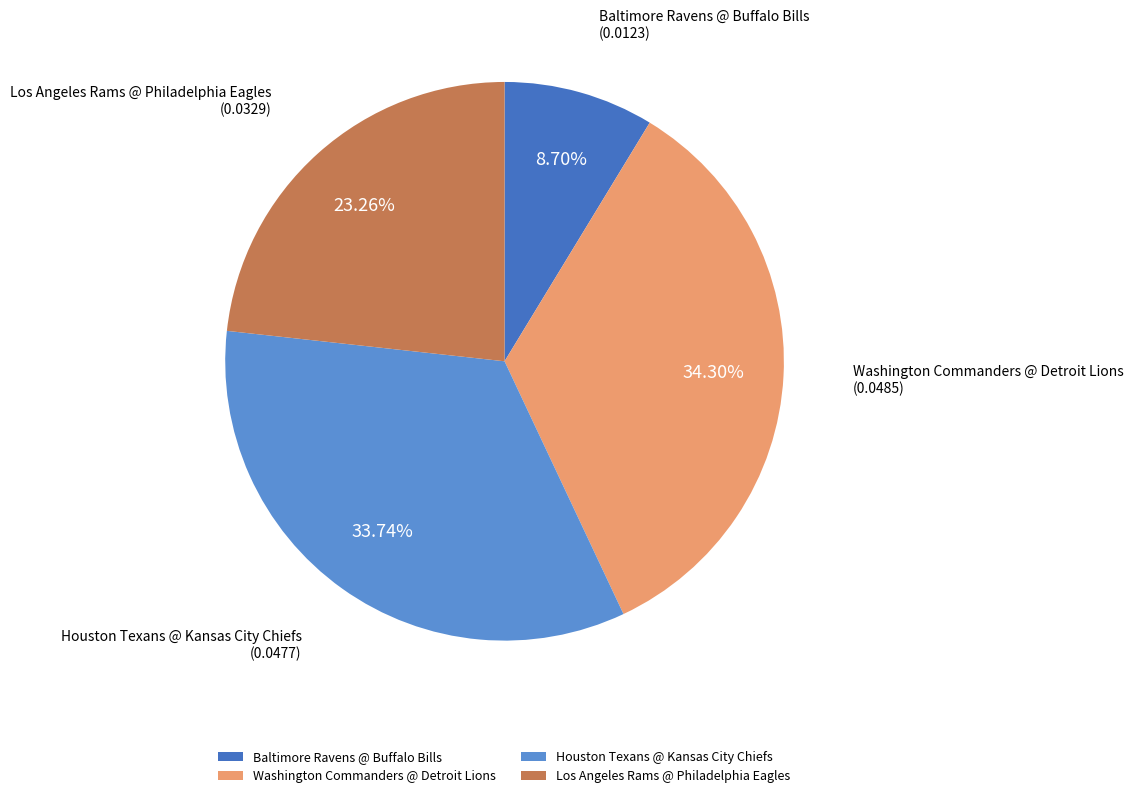

Which slice is the largest?

Washington Commanders @ Detroit Lions